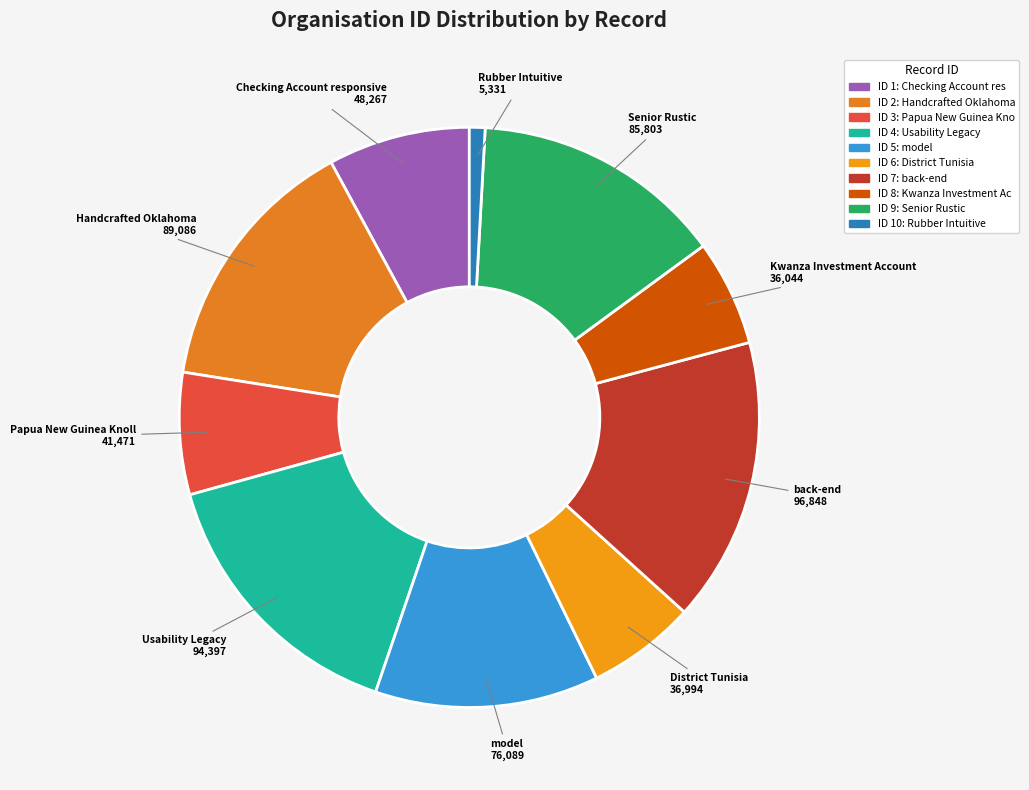

How many slices are in this pie chart?

10